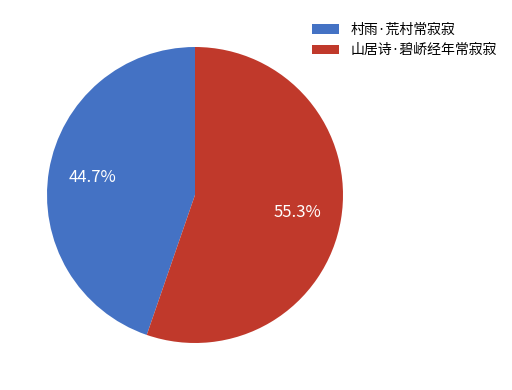

What is the ratio of the value at 山居诗·碧峤经年常寂寂 to the value at 村雨·荒村常寂寂?

1.2